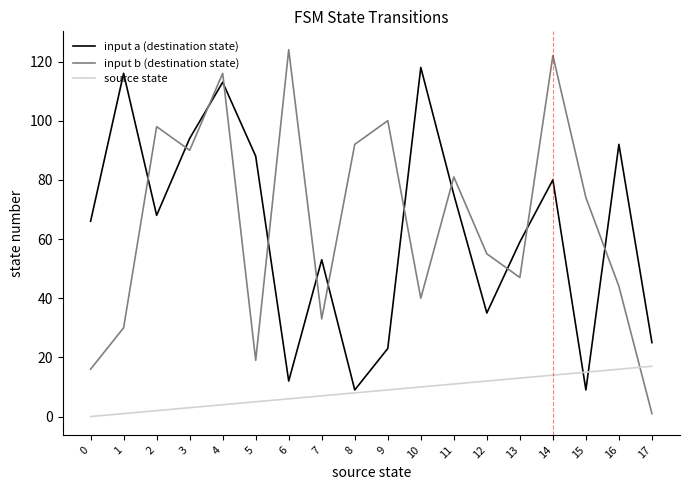

What is the maximum value shown in the chart?

124